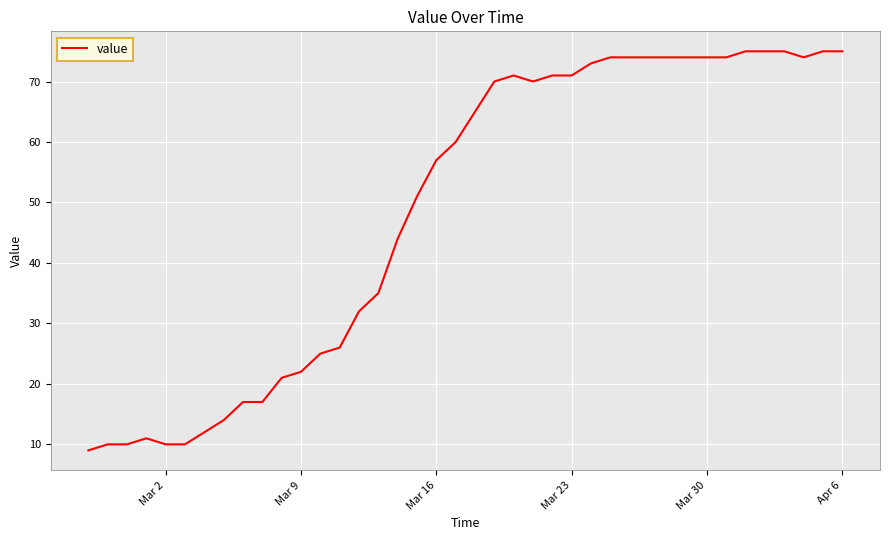

What is the difference between the maximum and minimum values?

66